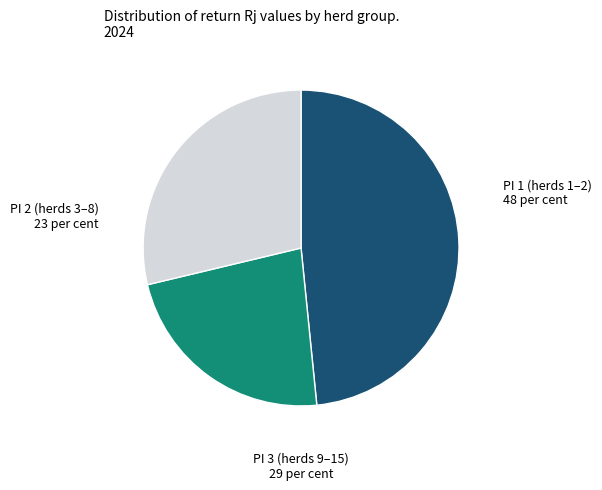

Is there any slice that represents more than half of the pie?

No